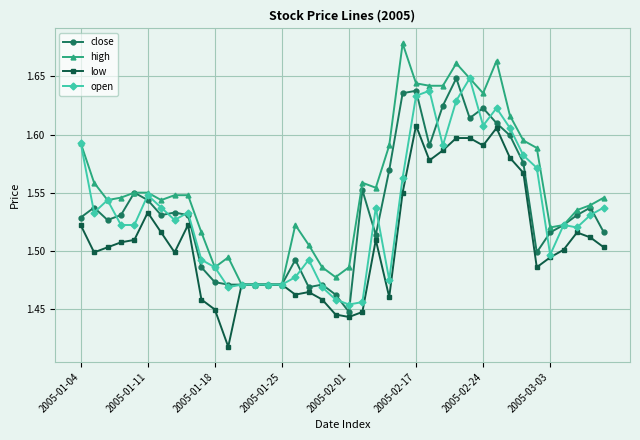

True or false: open has more than 0 interior local peaks.

True